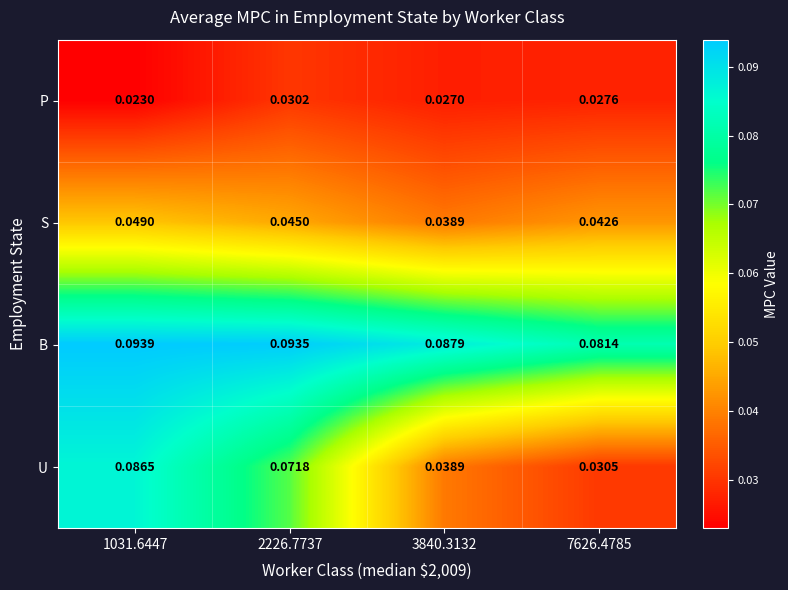

At how many categories does at least one series exceed 0?

4